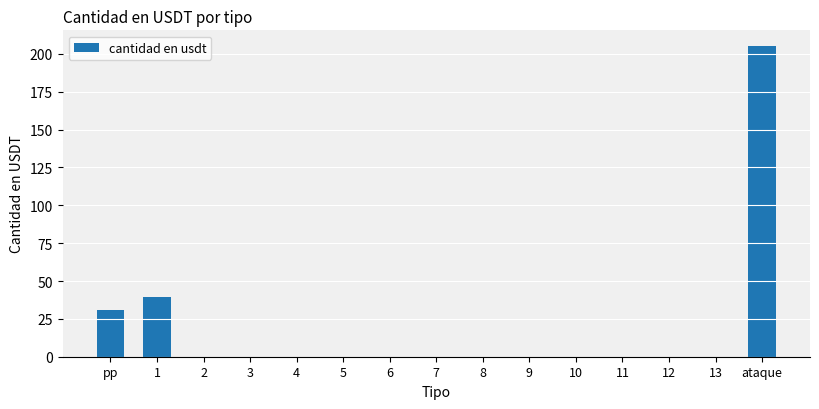

At which category does the chart reach its peak across all series?

ataque